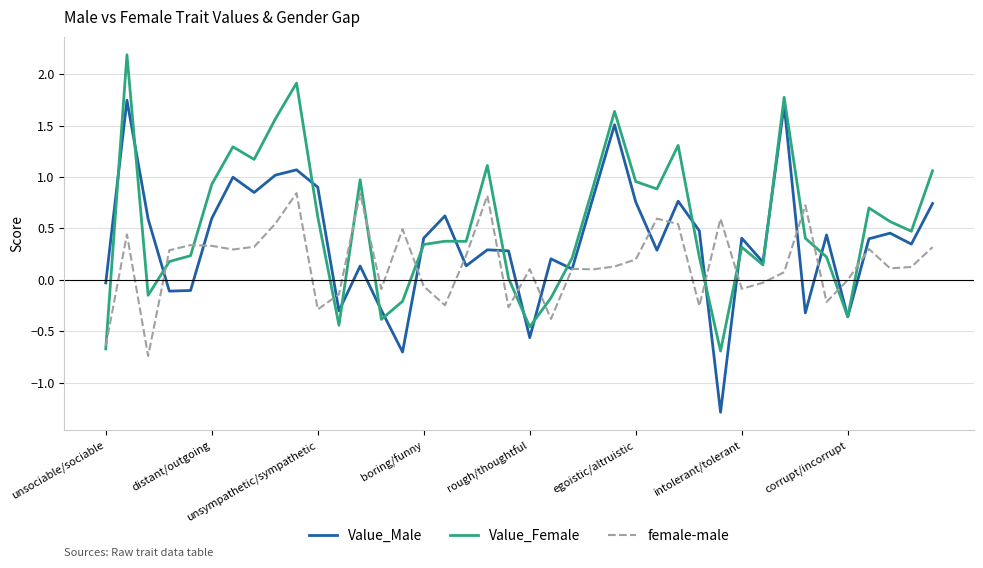

Is this an area chart (filled region under the line)?

No